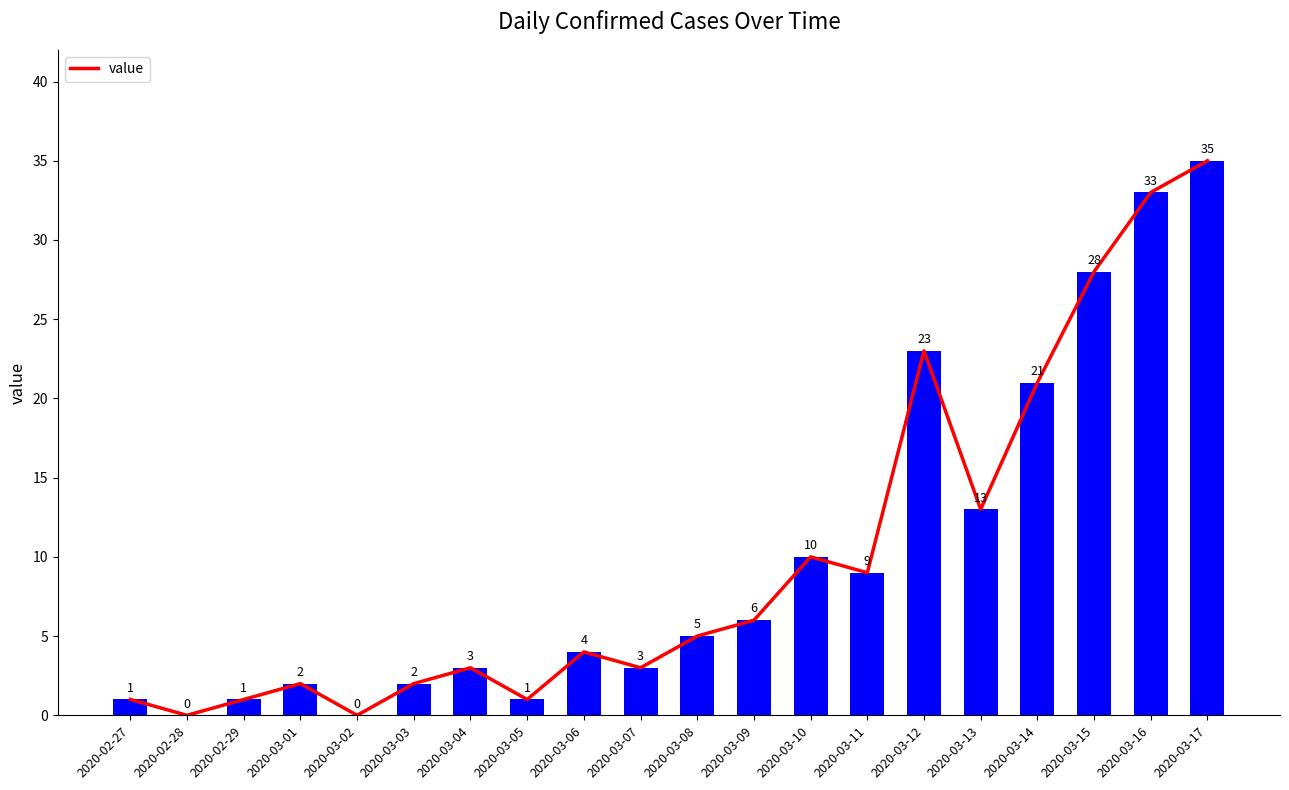

What is the greatest value displayed?

35